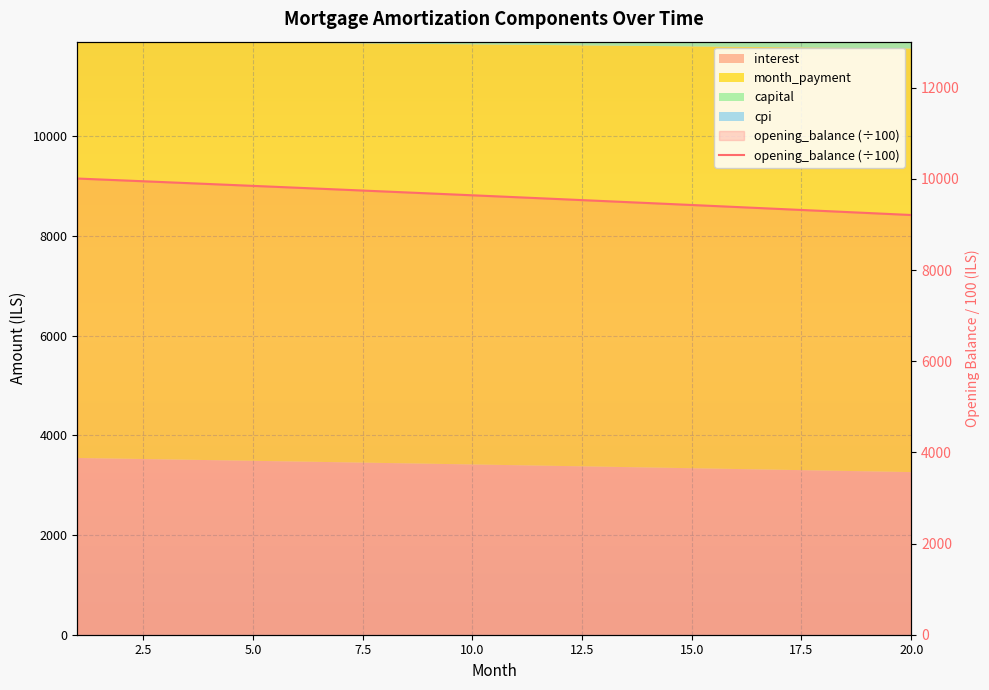

The value at 15.0 is 9427.5. True or false?

True